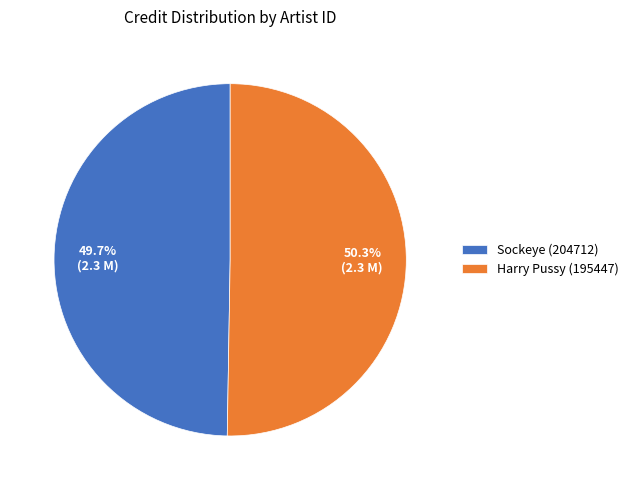

Which slice is the largest?

Harry Pussy (195447)